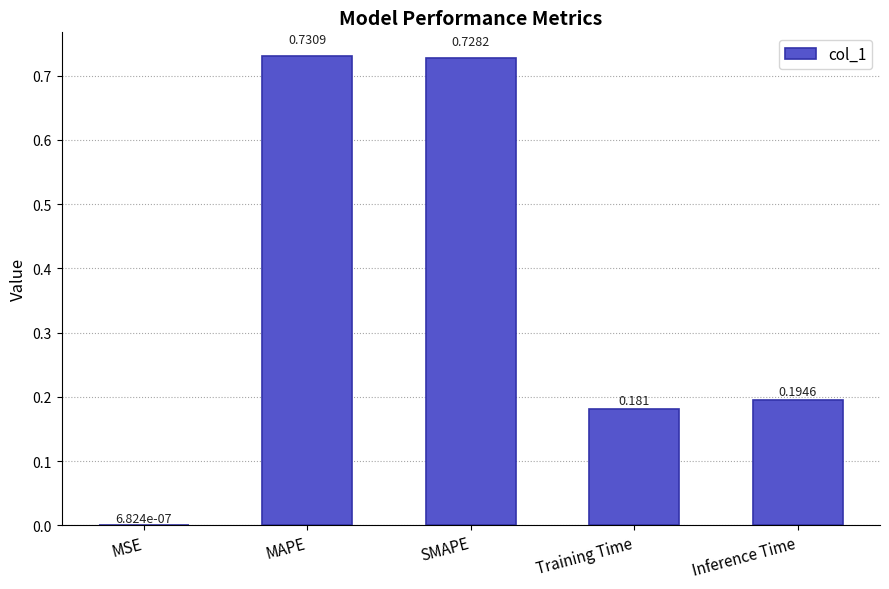

At which category does the chart reach its peak across all series?

MAPE